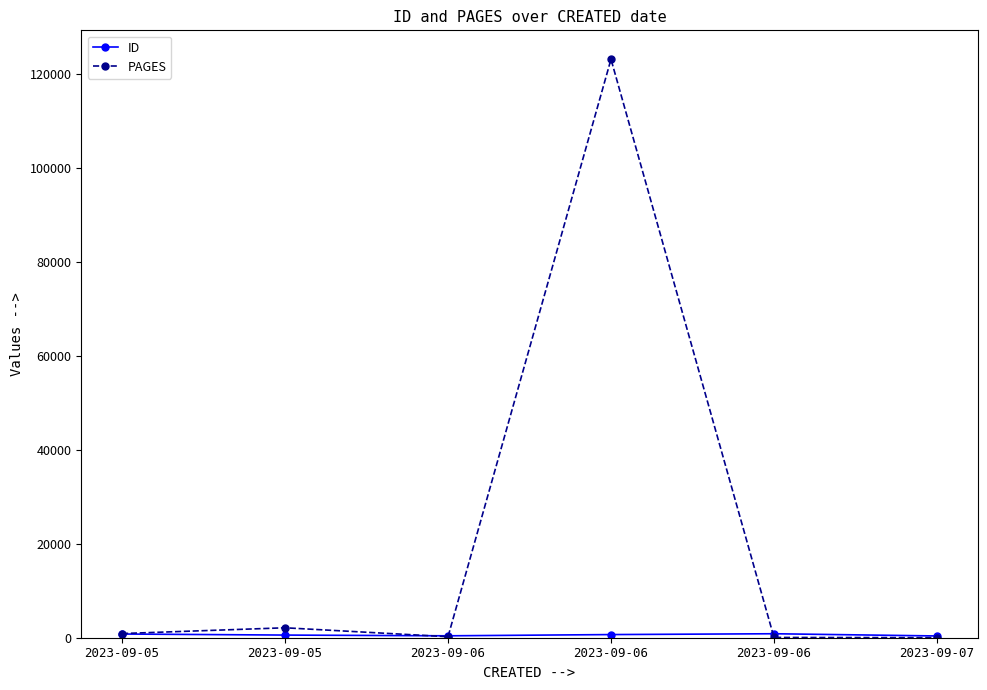

How many lines are shown in the chart?

2